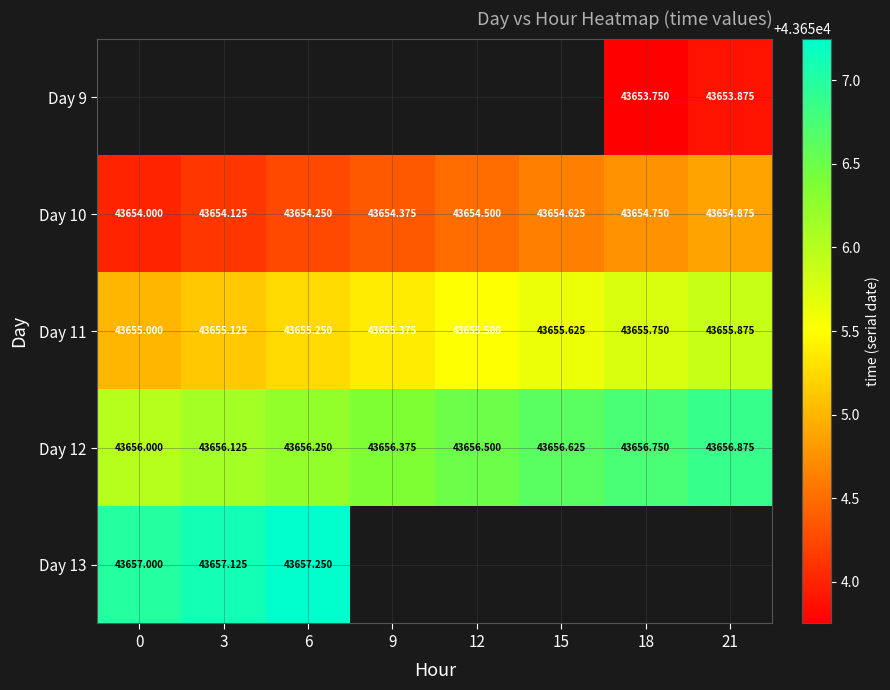

True or false: Day 9 has a value of 43653.9 at 21.

True